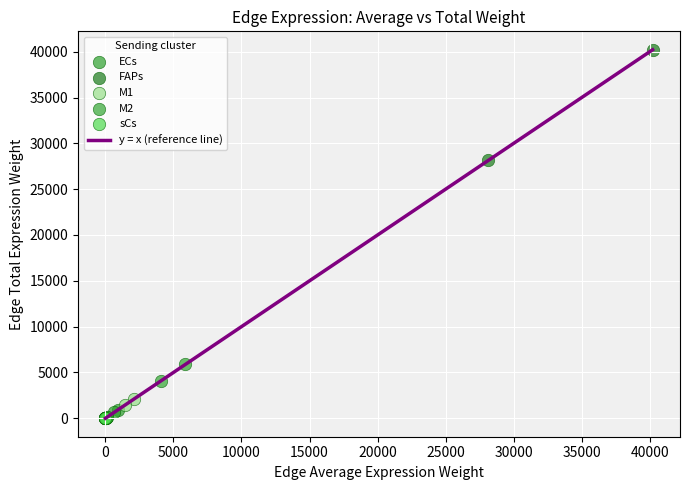

Which series reaches the maximum Y coordinate?

FAPs